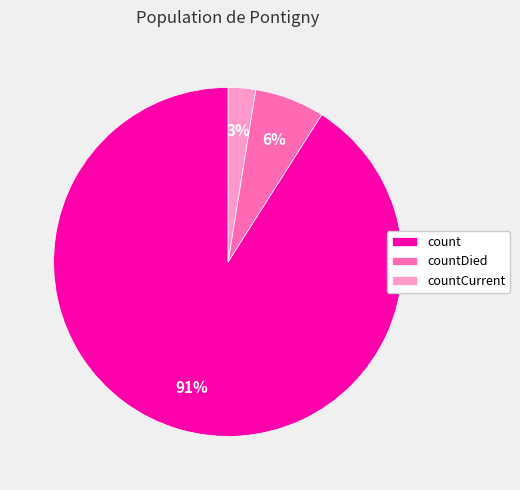

How many slices are in this pie chart?

3